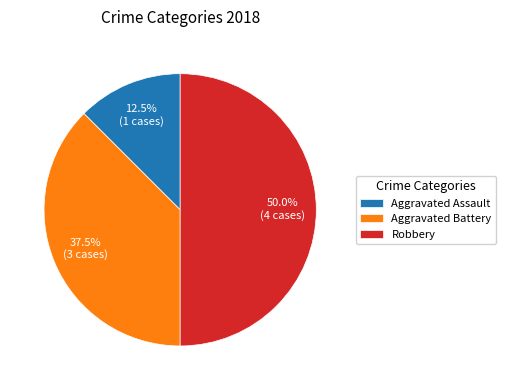

Does Aggravated Assault account for over 50% of the chart?

No